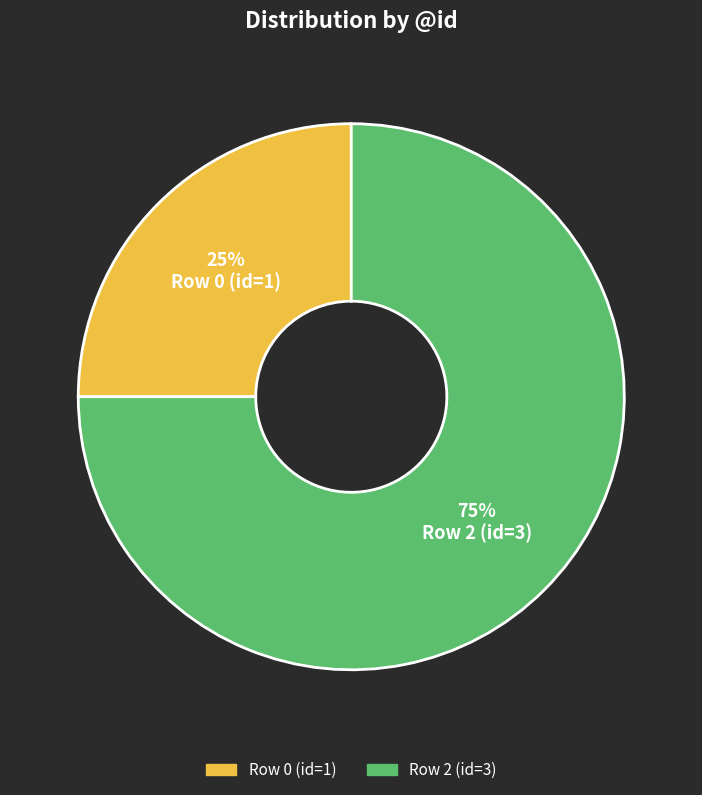

To the nearest percent, what percentage of the pie is Row 2 (id=3)?

75%